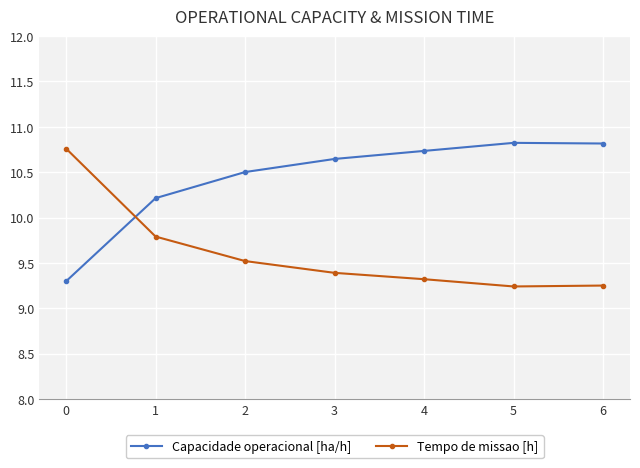

What is the value of the Tempo de missao [h] point at the 3rd from the left?

9.5